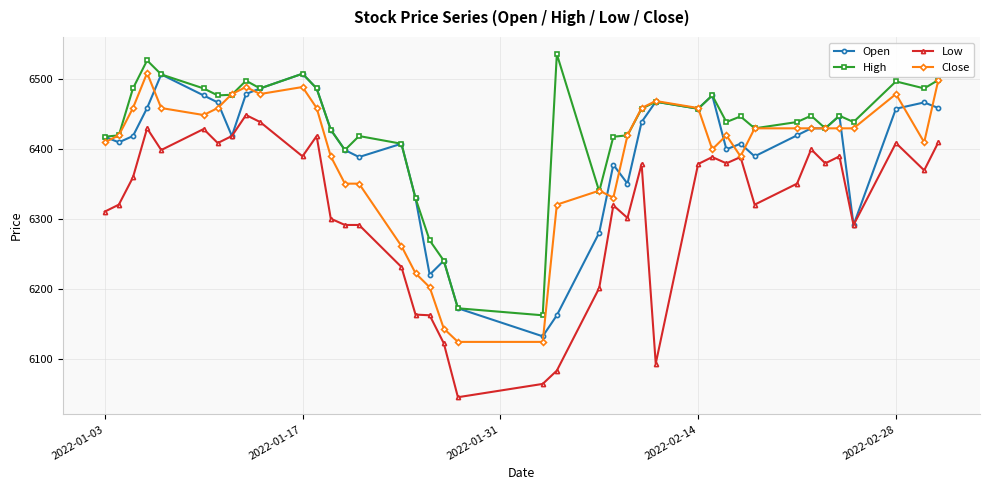

How many data points in Low are less than 6369?

20